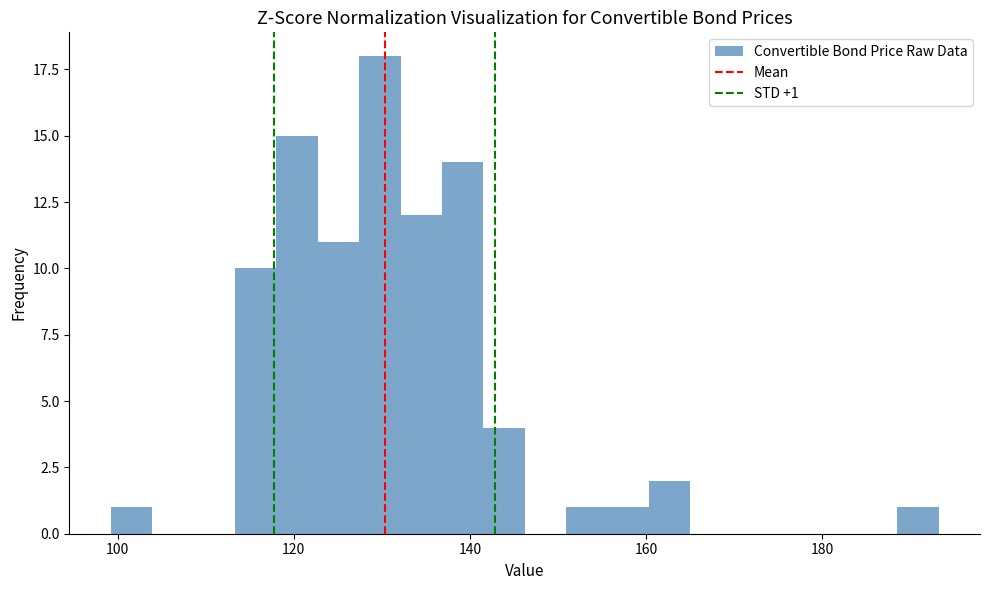

Read against the x-axis, roughly where is the centre of the tallest bar?

130